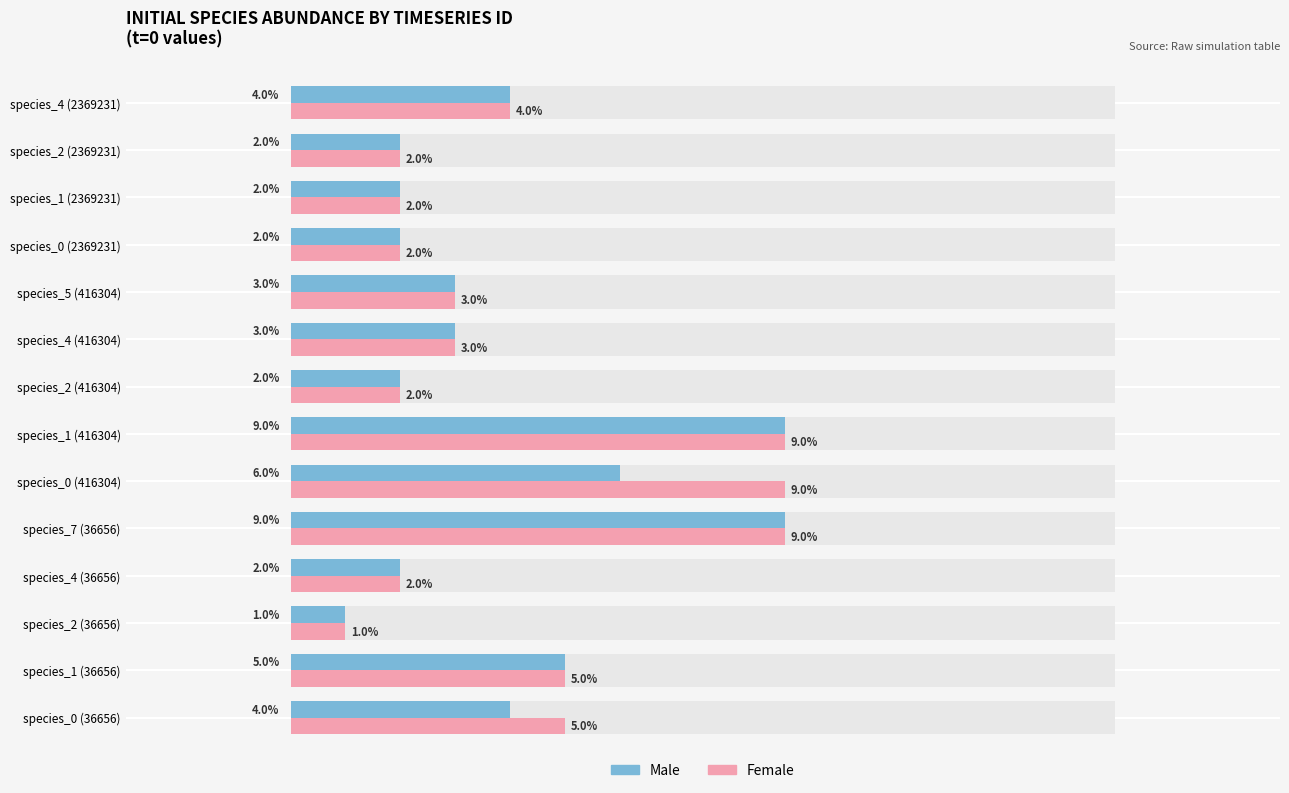

Which series has the largest total across all categories?

Female